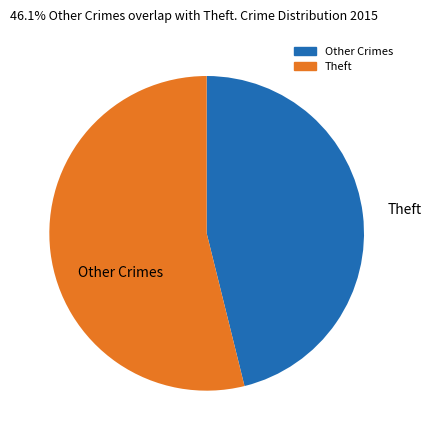

Is there any slice that represents more than half of the pie?

Yes